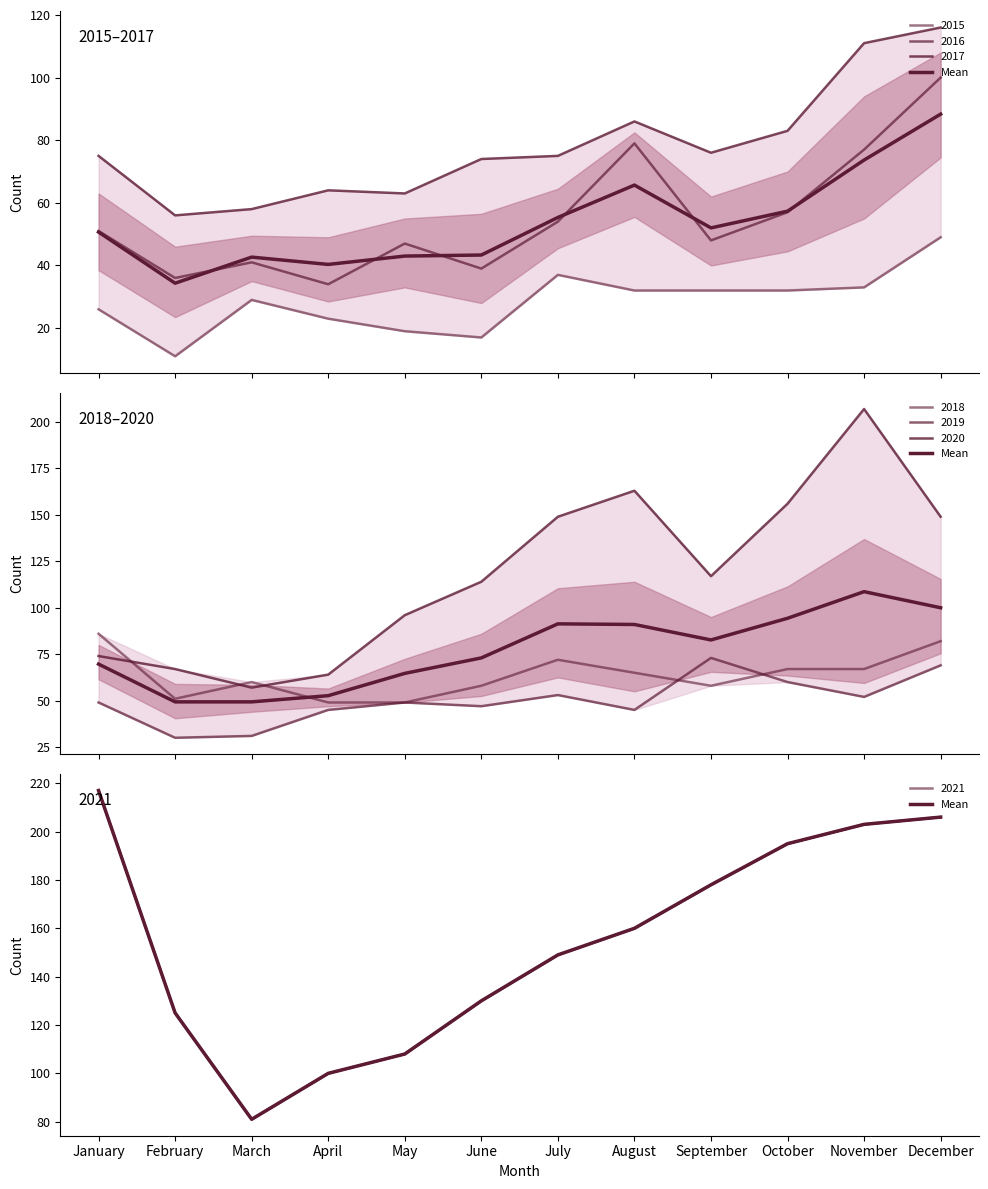

Where is the data nearest to the value 149?

July